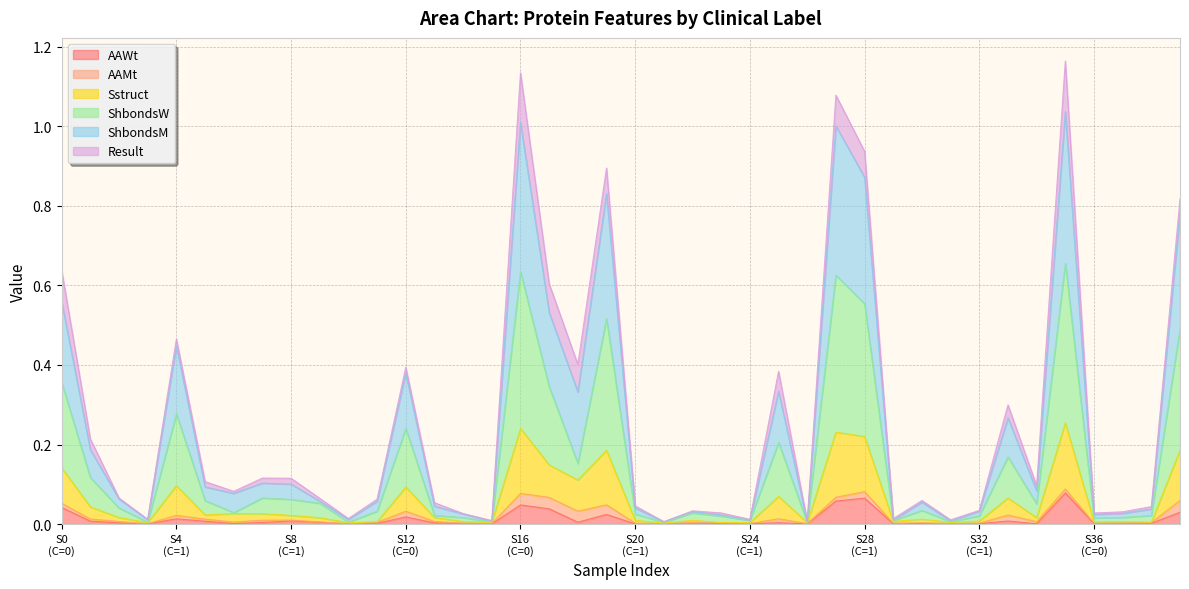

Does the chart display data point markers on the line(s)?

No